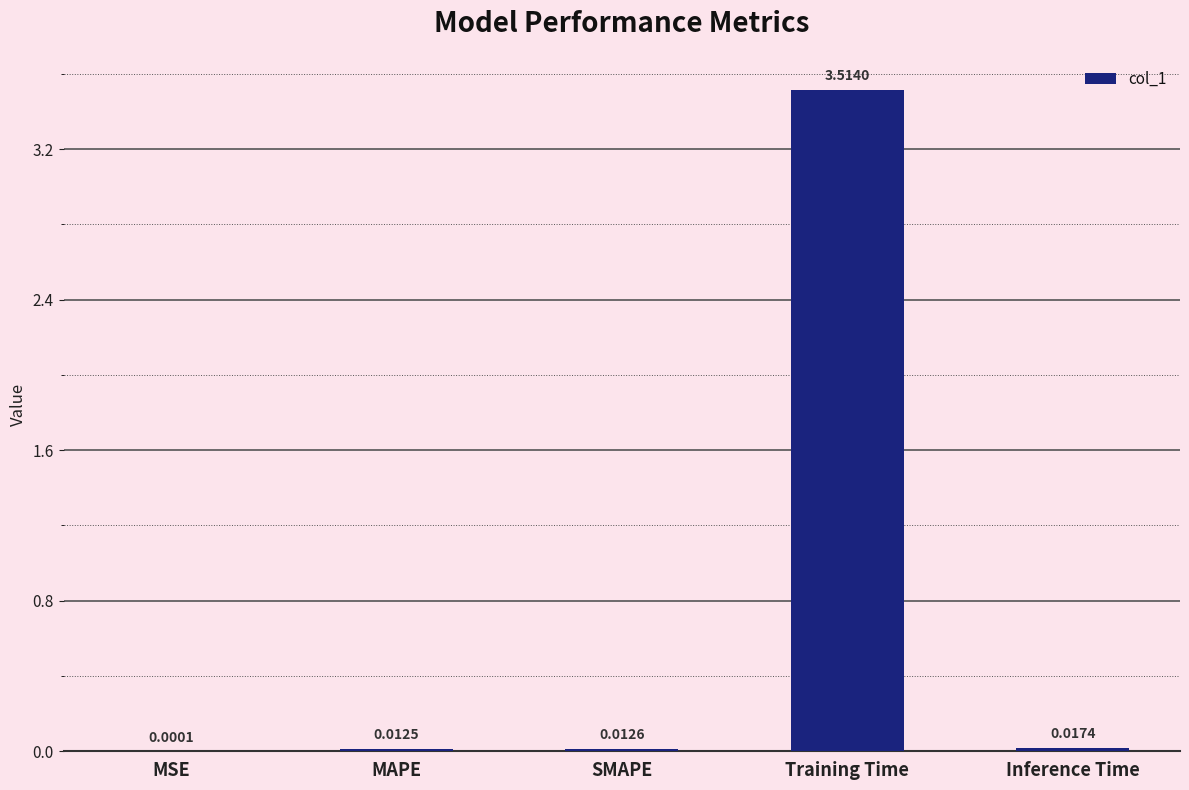

What is the sum of the values at Training Time and MSE?

3.5